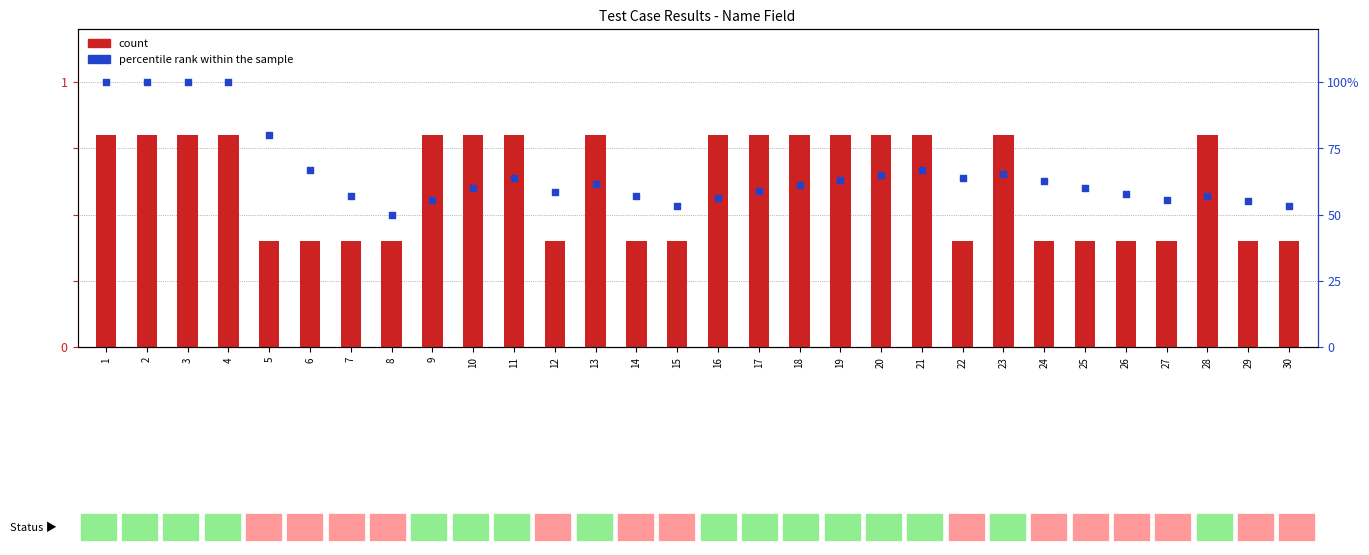

Which series has the largest total across all categories?

percentile rank within the sample